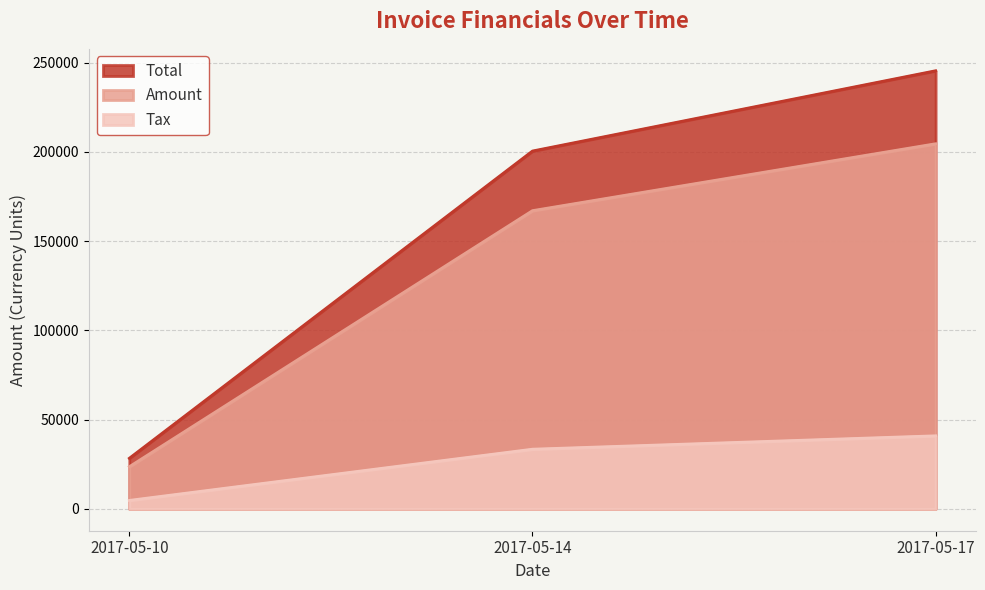

How many lines are shown in the chart?

3